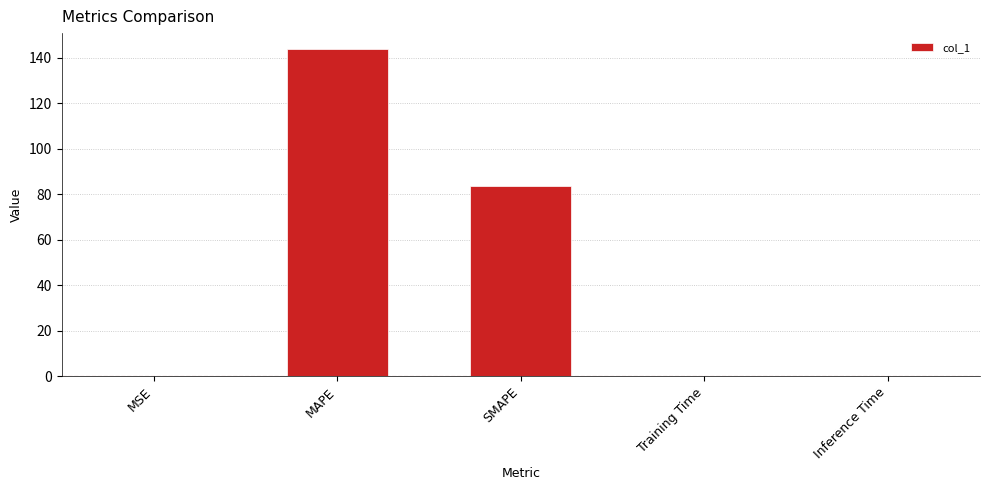

Which label corresponds to the largest value in the chart?

MAPE